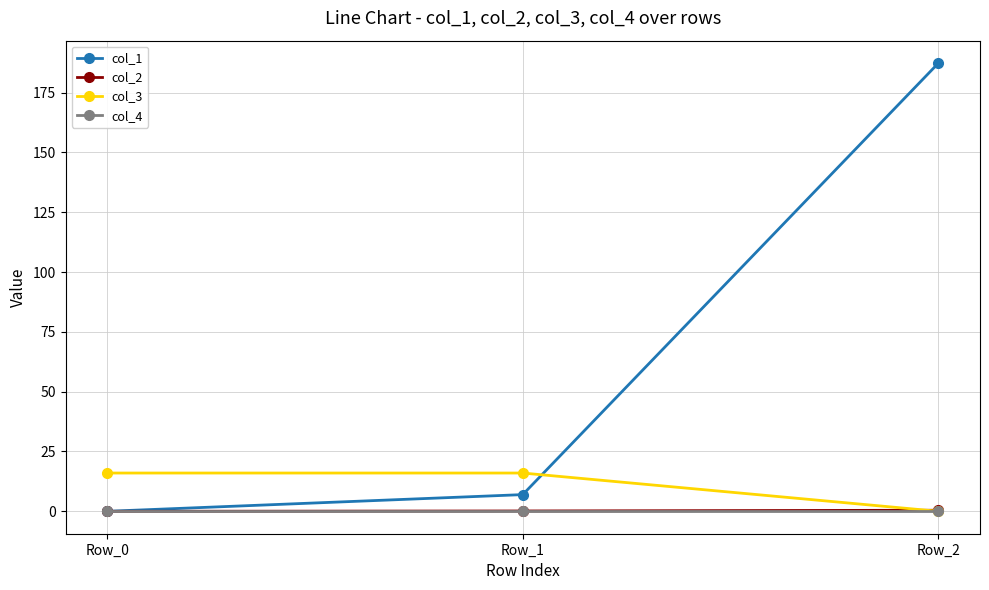

True or false: col_1 has a value of 7.0 at Row_1.

True